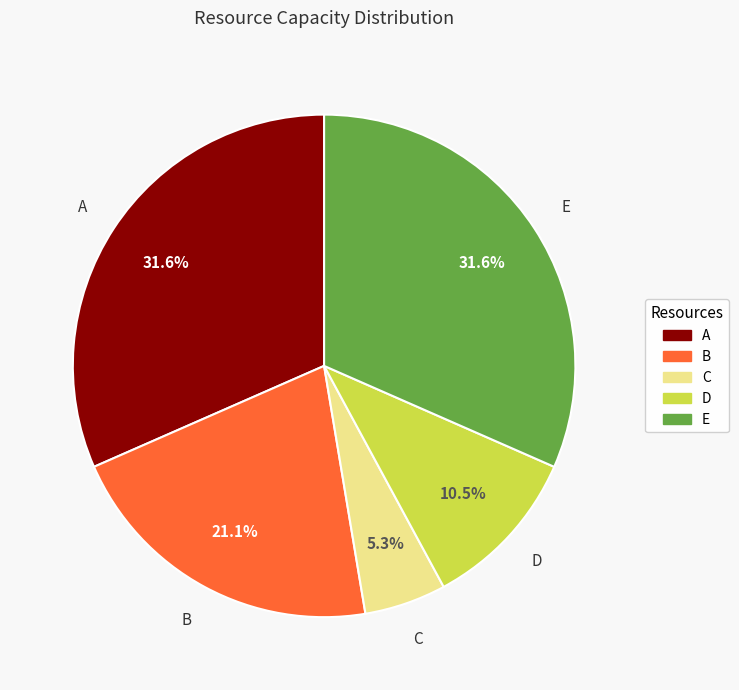

Is there a majority slice in this chart?

No